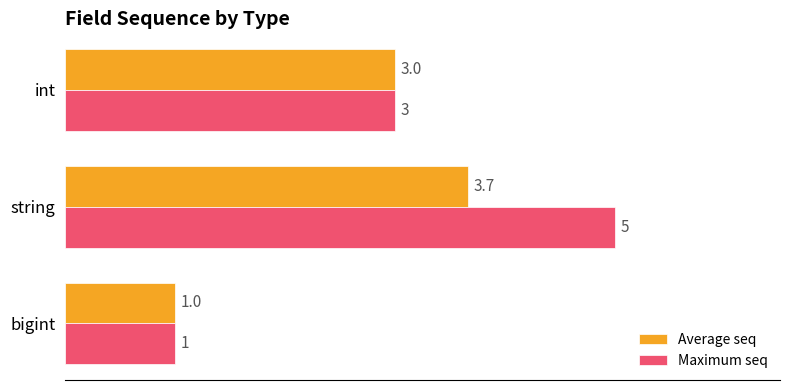

Is it true that Maximum seq equals 0.6 at bigint?

False